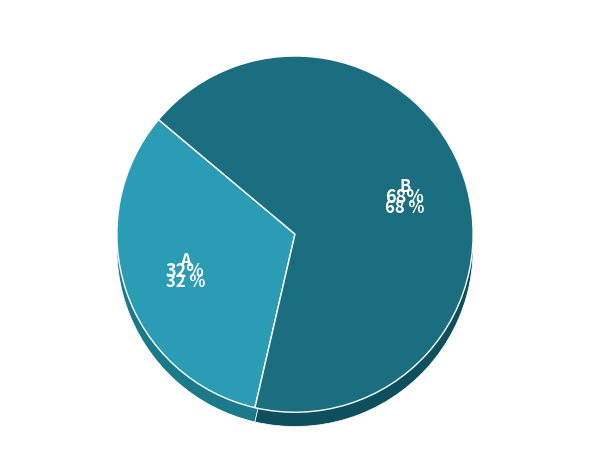

Rank the categories by value from highest to lowest.

B, A